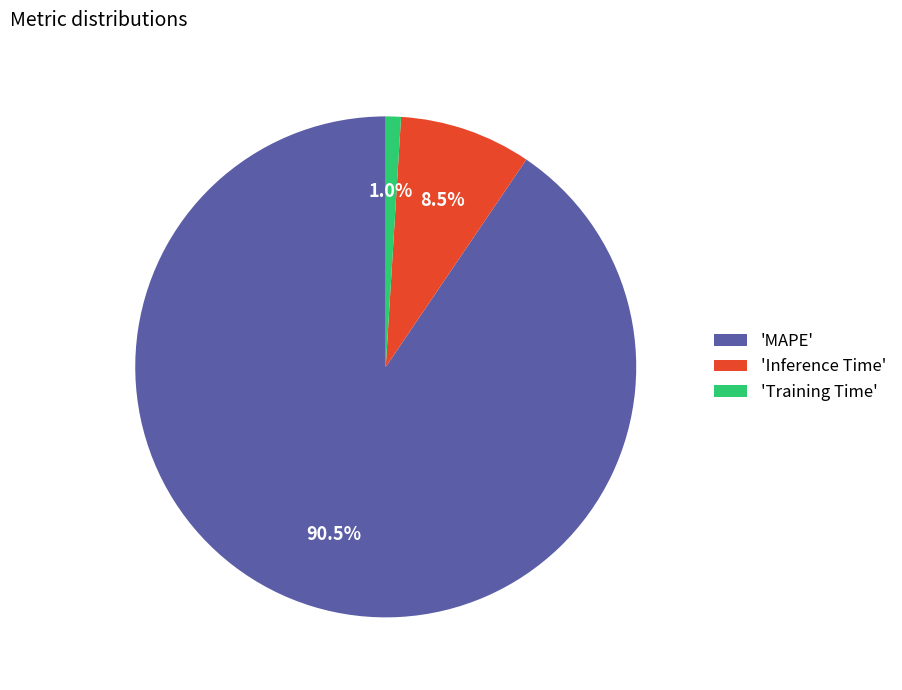

Is 'Inference Time' the majority of the pie?

No